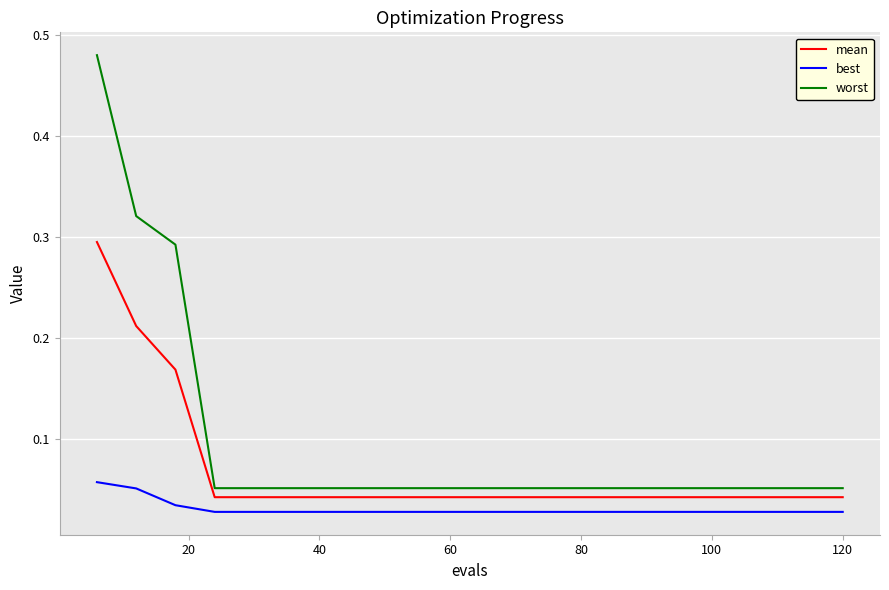

Which series has the widest spread of values?

worst